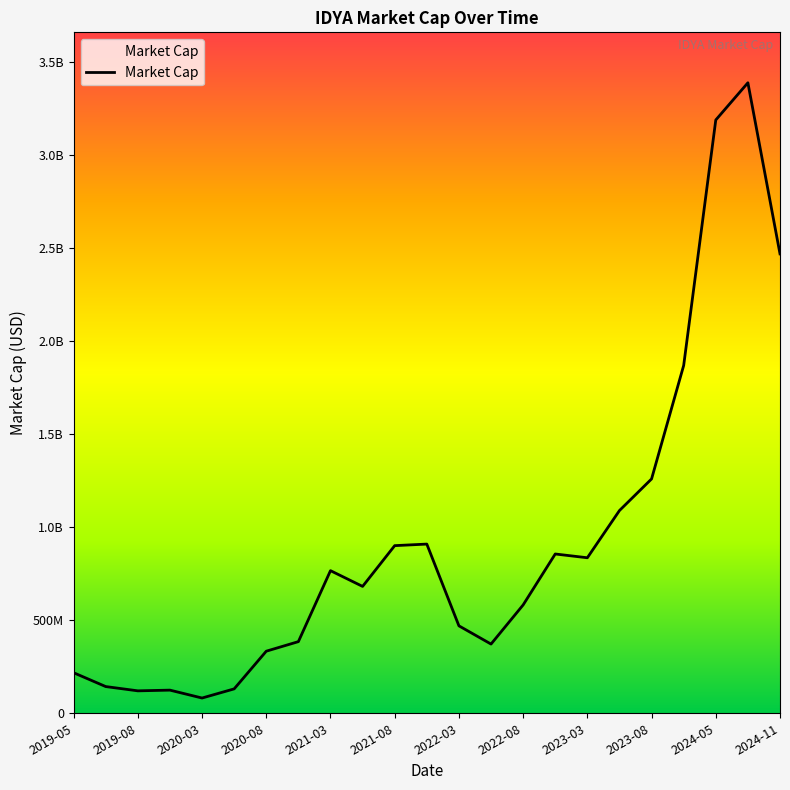

What is the greatest value displayed?

3390000000.0